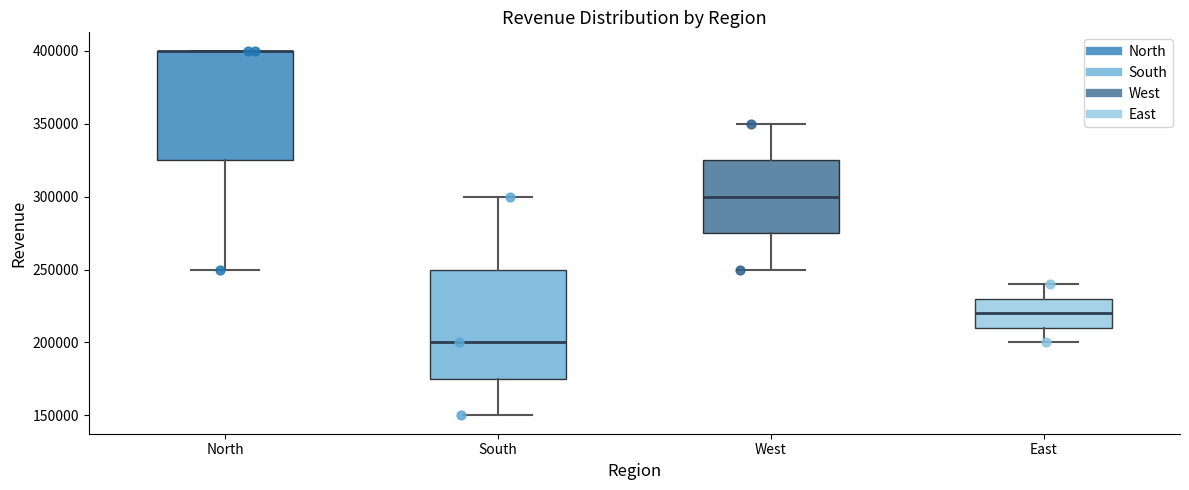

Where is the lower edge of the box for North on the y-axis? The values are not printed on the chart, so give them approximately, as read against the axis.

325000